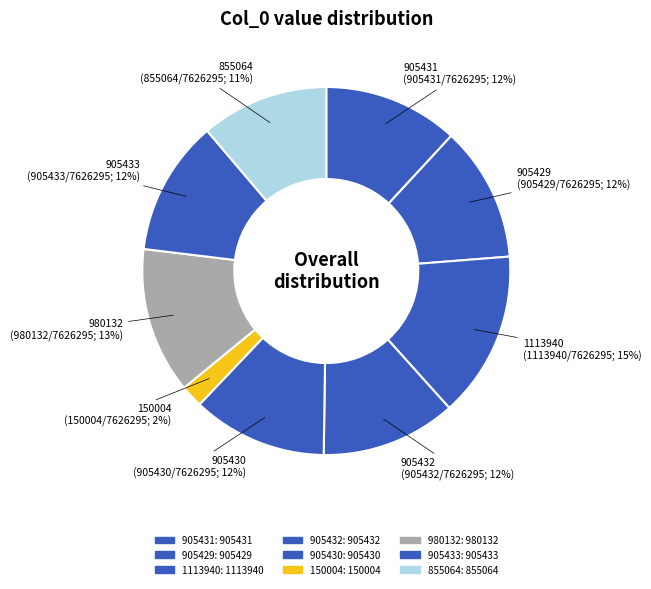

To the nearest percent, what is the difference between the 980132 and 150004 slice percentages?

11%